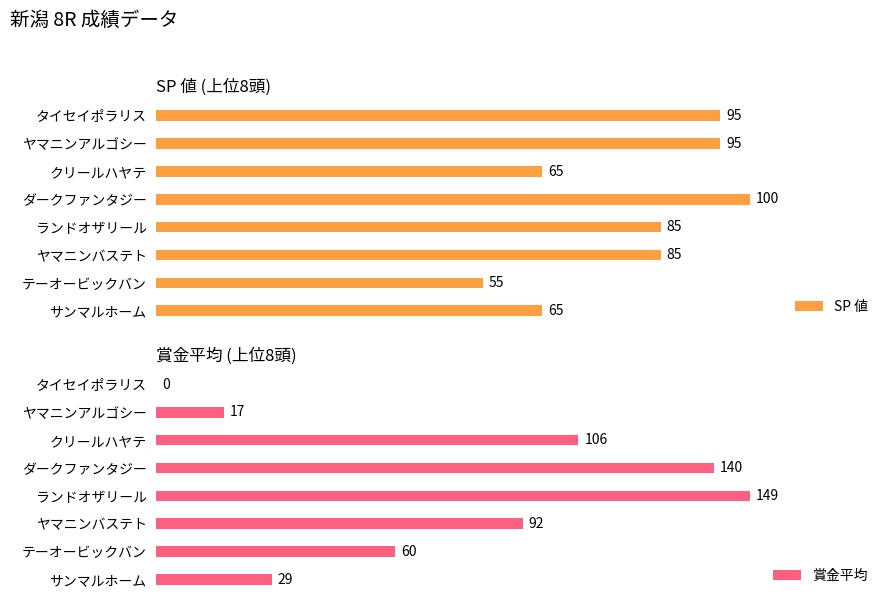

At how many categories does at least one series exceed 10?

8